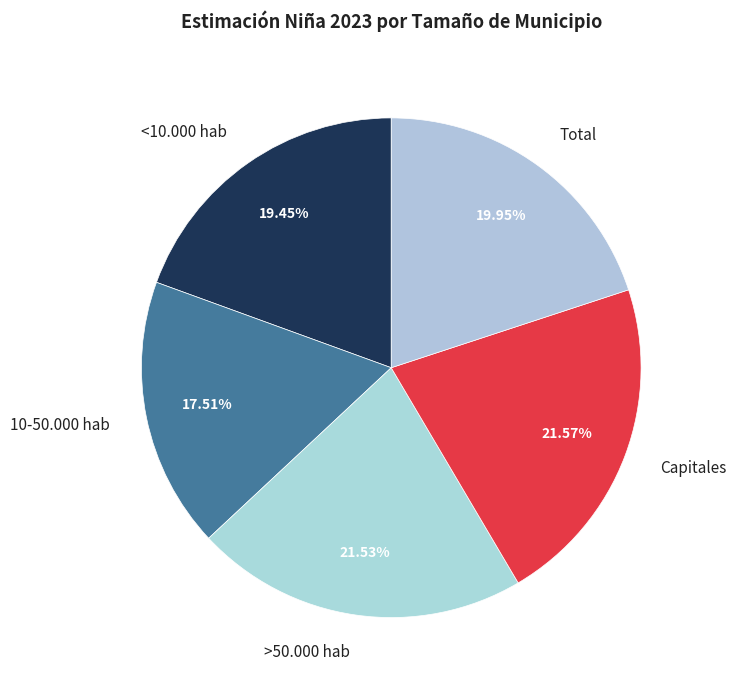

To the nearest percent, what portion does 10-50.000 hab represent?

18%